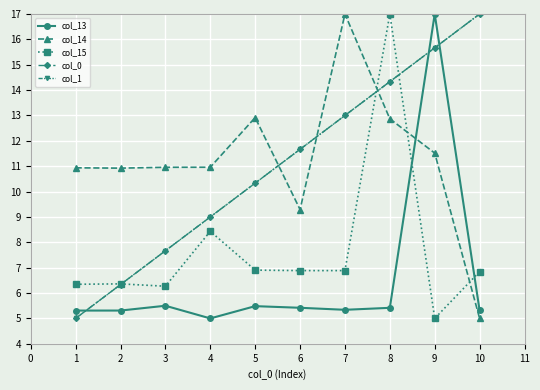

What is the minimum value for col_14?

5.0